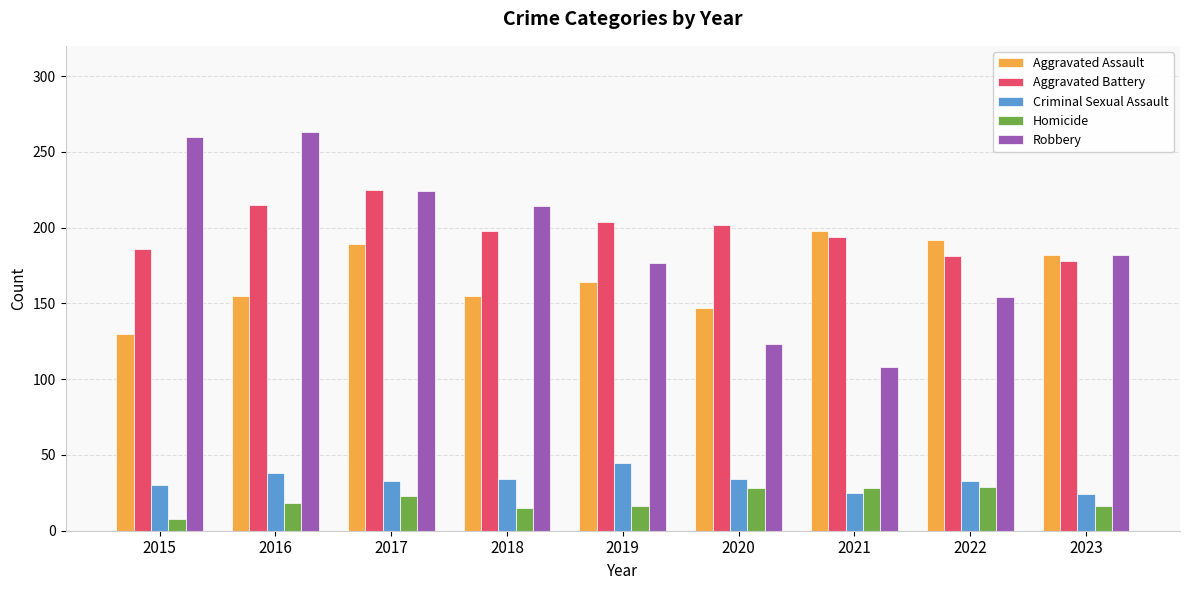

What is the lowest value of the Homicide series?

8